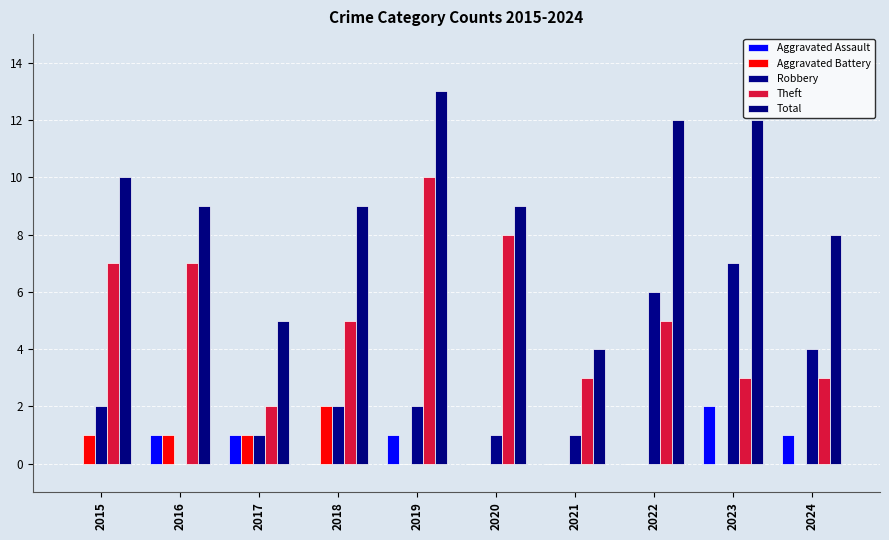

Rank the series at 2023 from lowest to highest value.

Aggravated Battery, Aggravated Assault, Theft, Robbery, Total